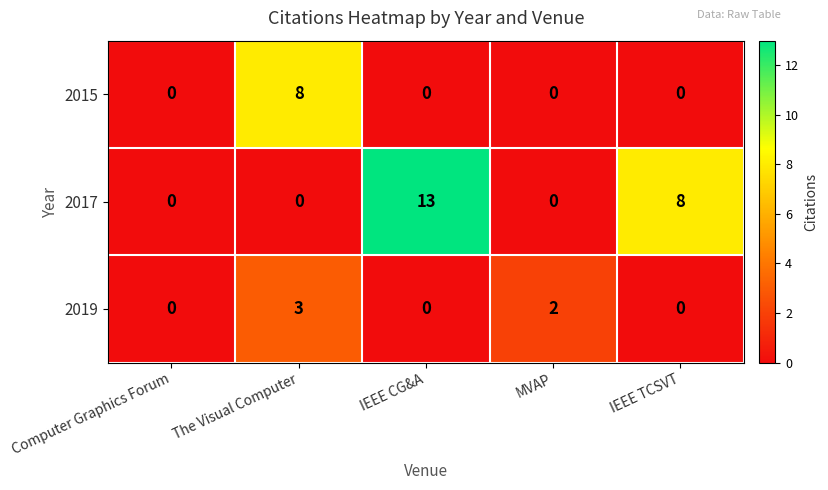

At which category is the sum across all series the highest?

IEEE CG&A